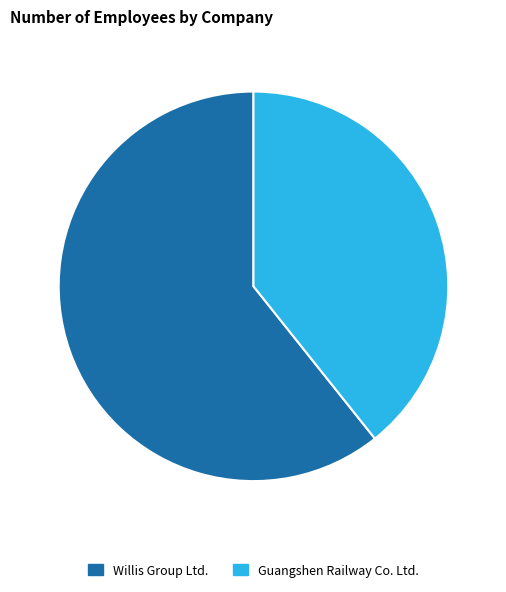

Rank the categories by value from highest to lowest.

Willis Group Ltd., Guangshen Railway Co. Ltd.